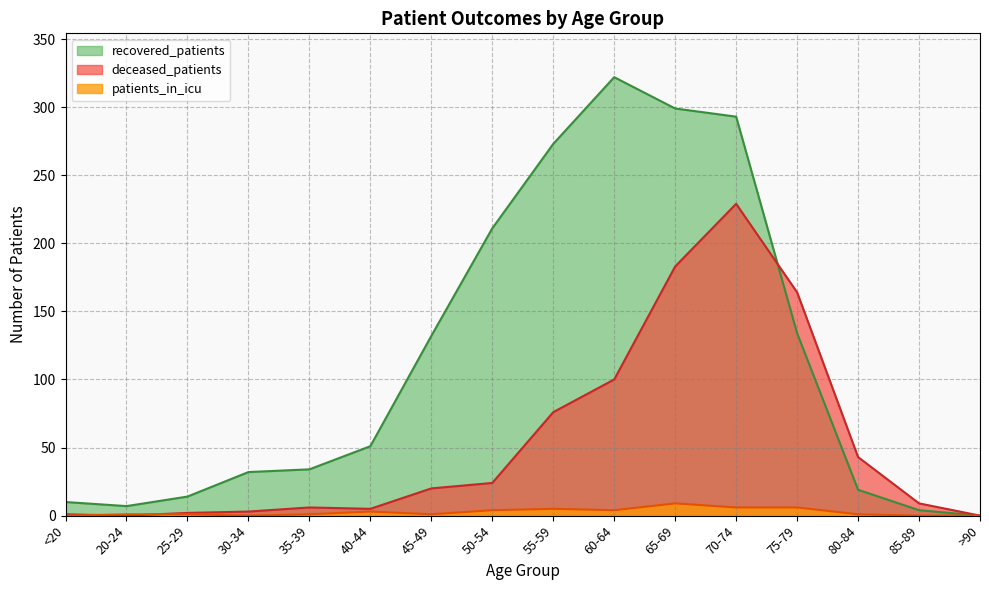

What value does the patients_in_icu series have at 60-64?

4